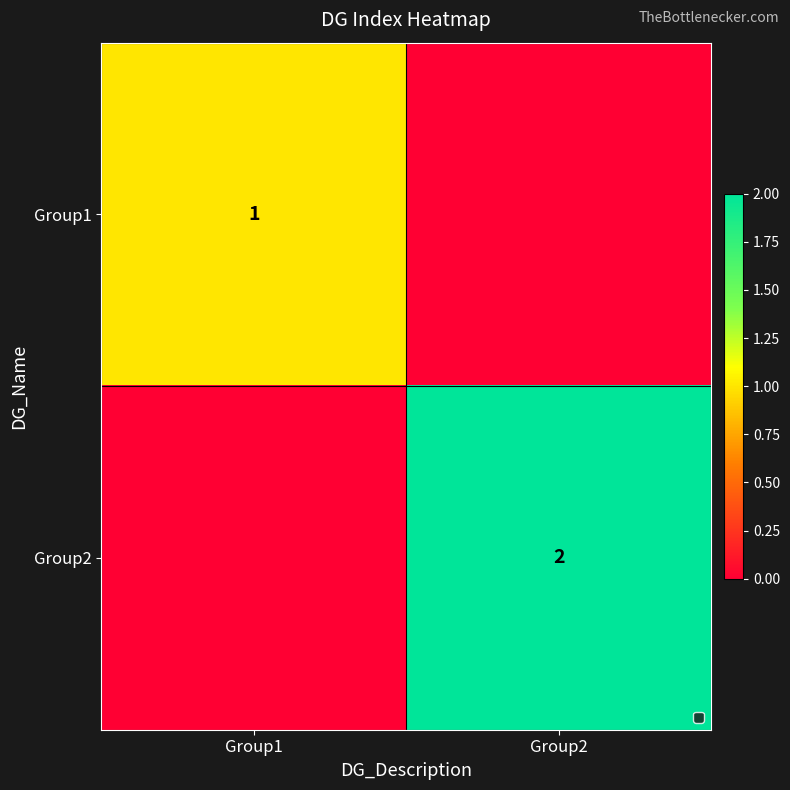

True or false: Group2 has a value of 3 at Group2.

False